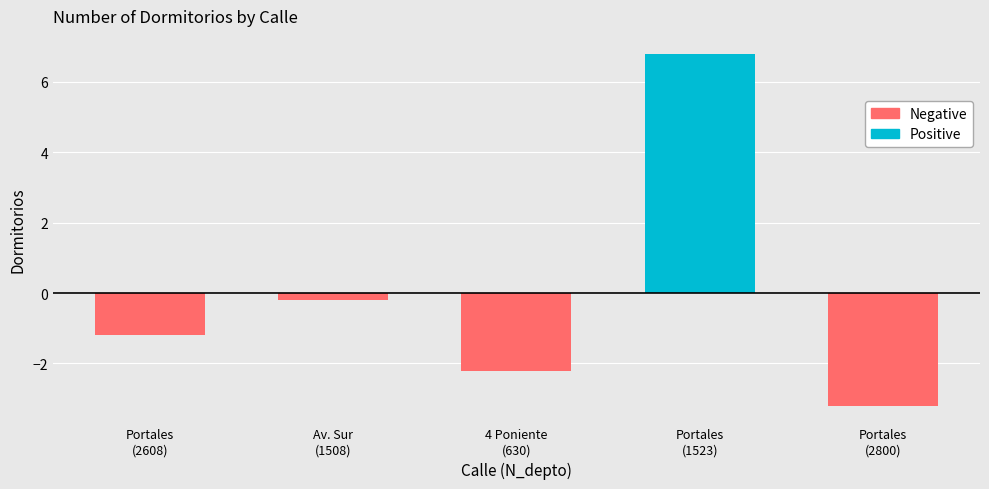

What is the difference between the maximum and minimum values in the Negative series?

3.0